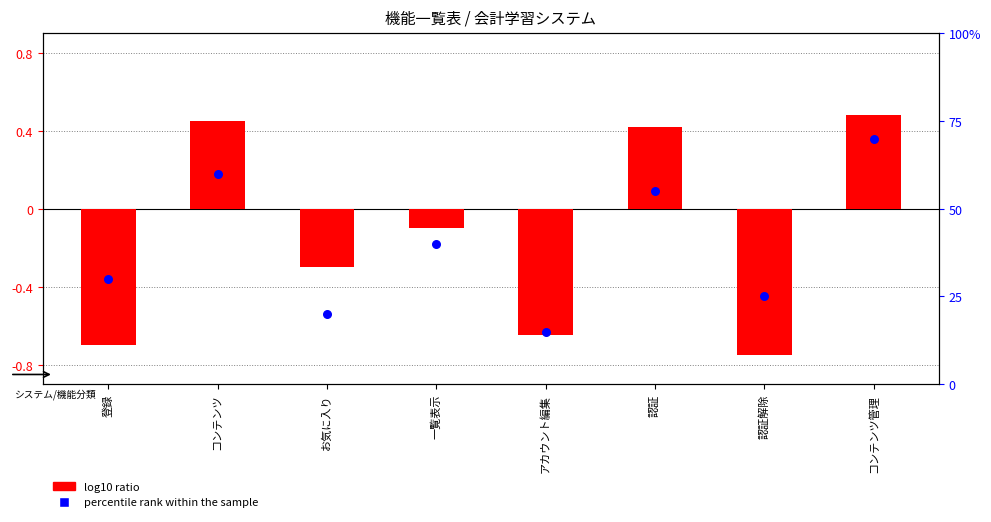

Which series has the widest spread of Y values?

percentile rank within the sample